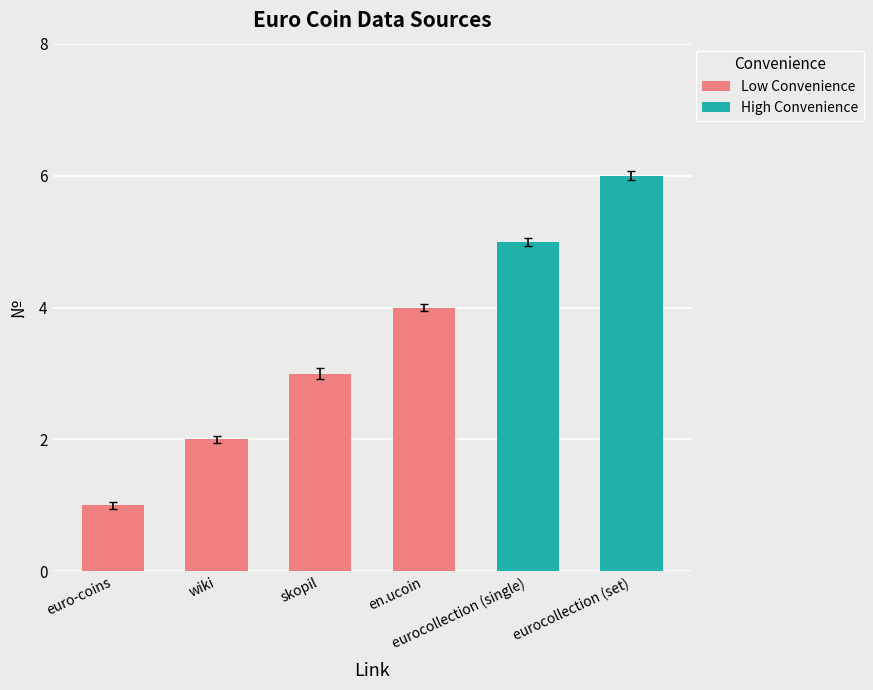

Is it true that the value at en.ucoin is 4.0?

True